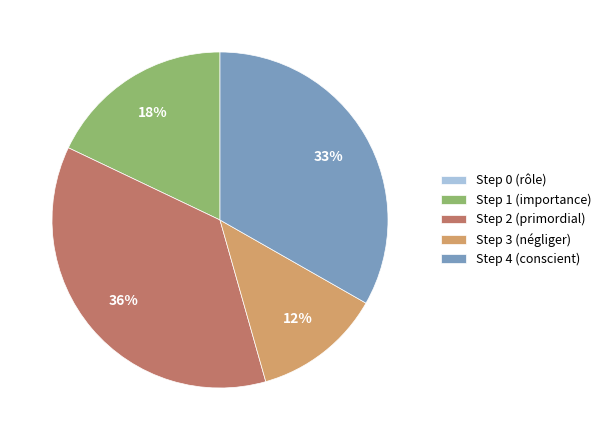

Between Step 2 (primordial) and Step 4 (conscient), which is larger?

Step 2 (primordial)